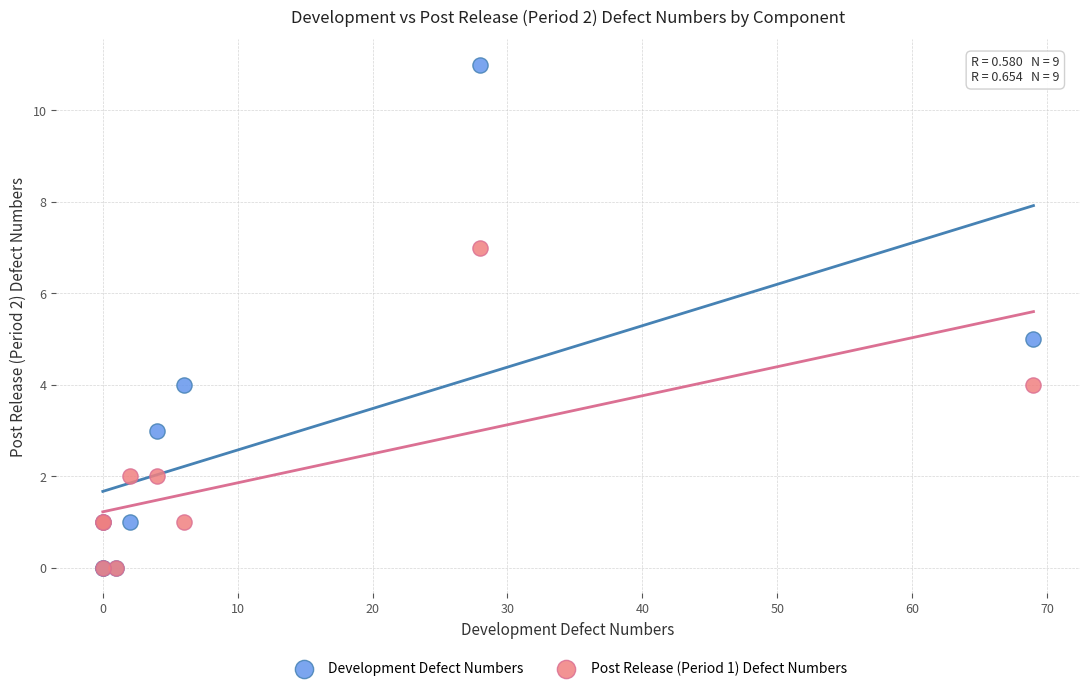

Which series contains the highest Y value?

Development Defect Numbers